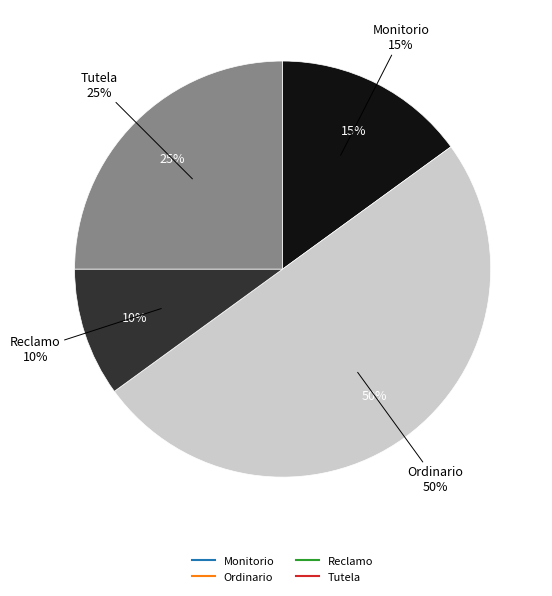

Is there any slice that represents more than half of the pie?

No